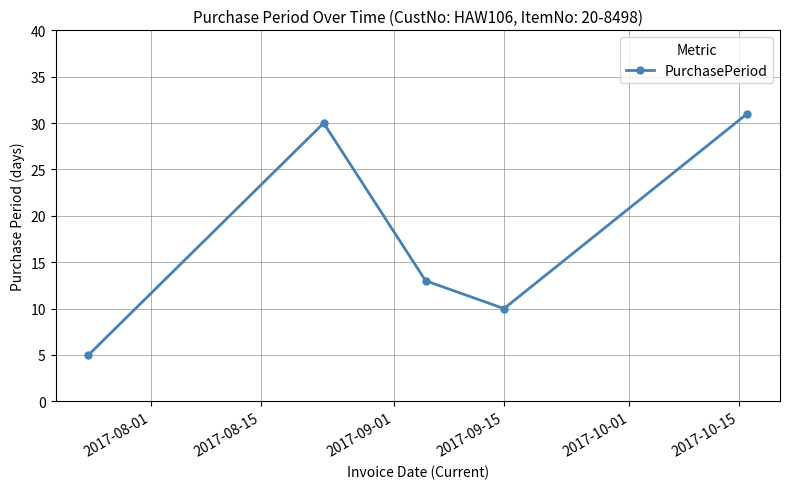

What is the greatest value displayed?

31